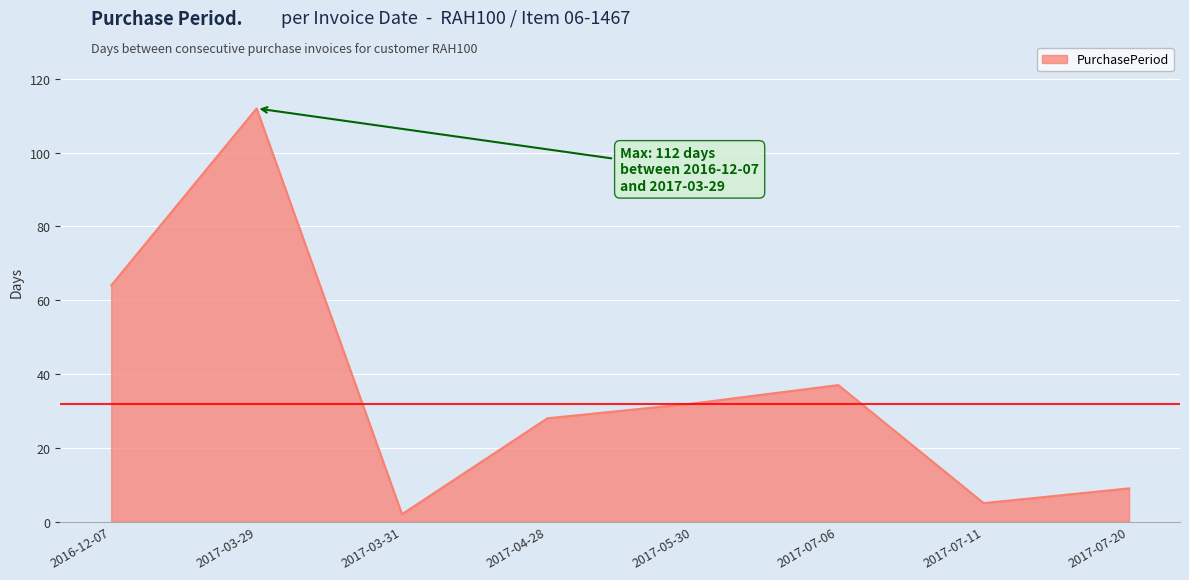

How many lines are shown in the chart?

1